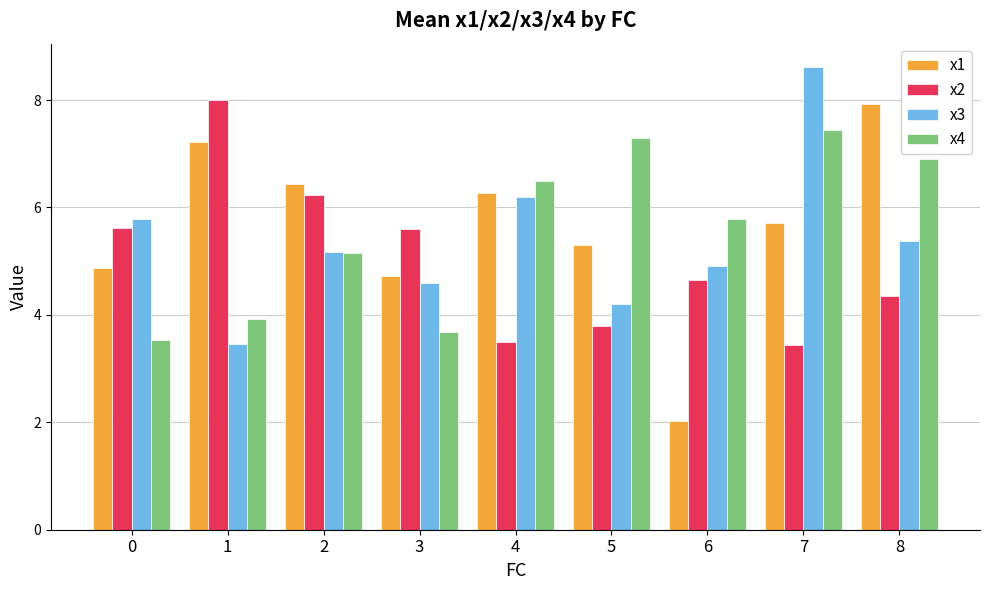

Where does the x4 series first go above 5?

2